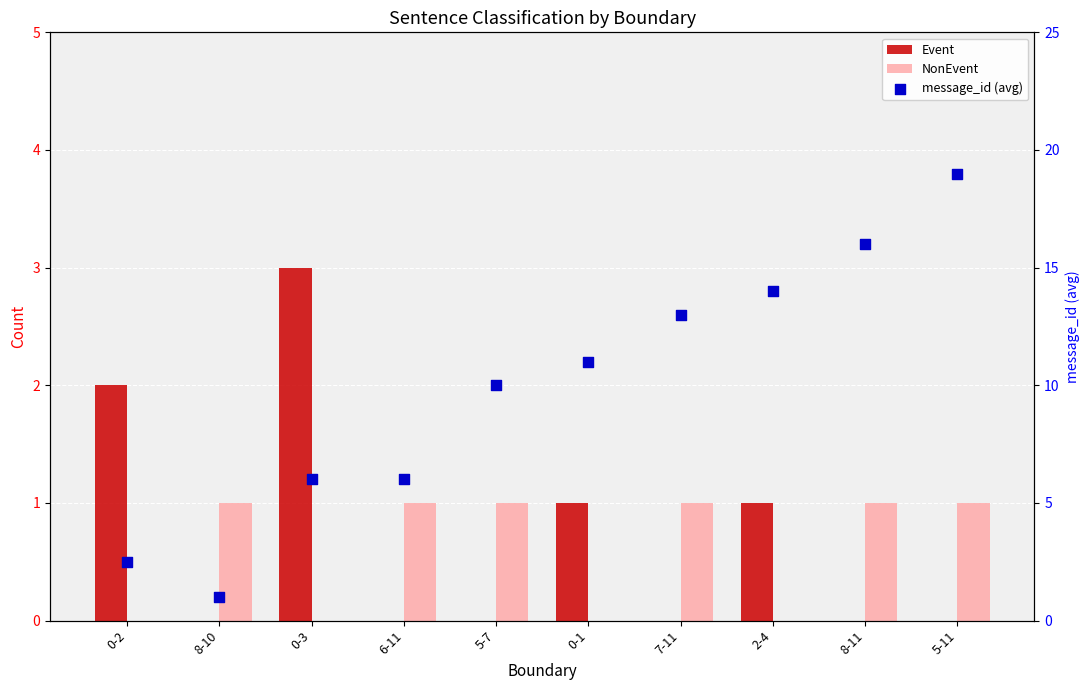

What are all the series names shown in the legend?

Event, NonEvent, message_id (avg)